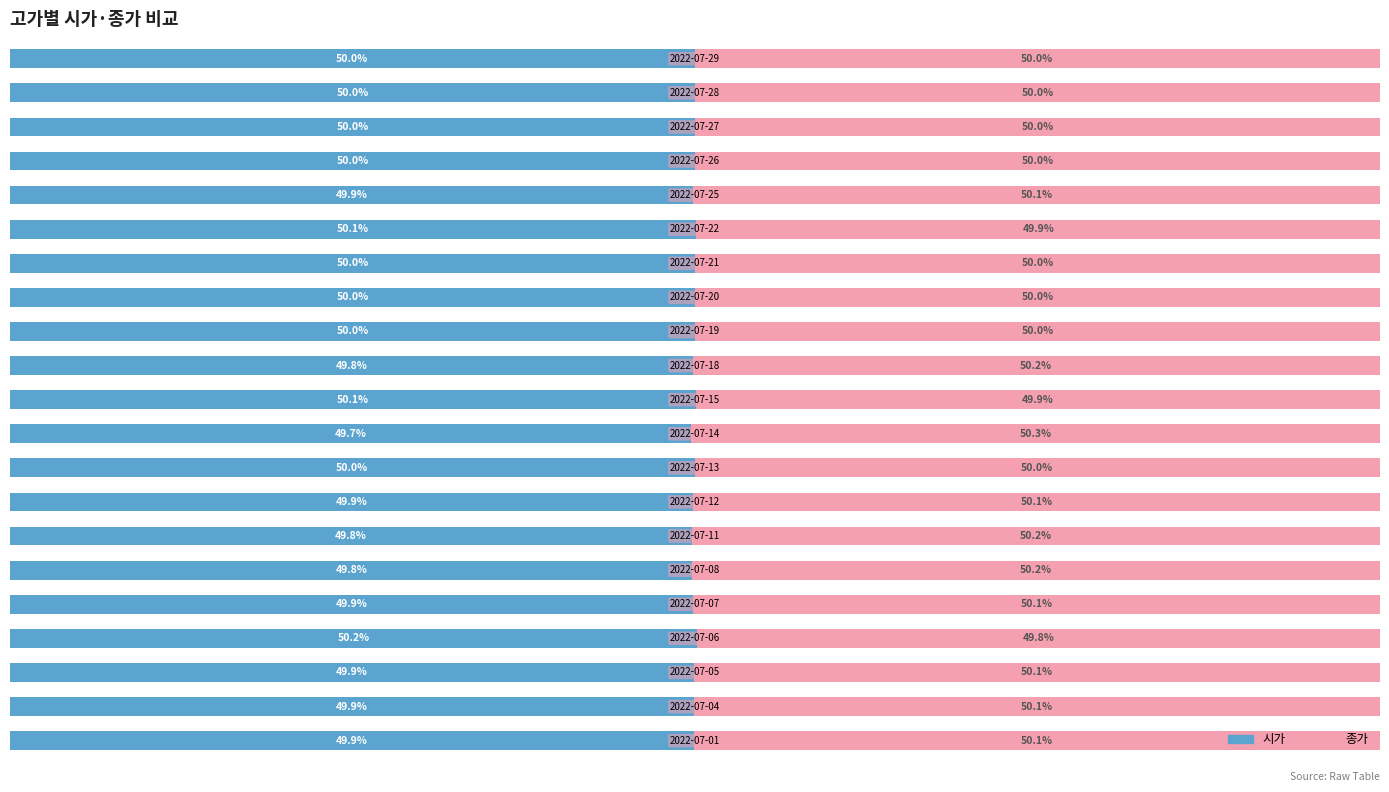

What are all the series names shown in the legend?

시가, 종가